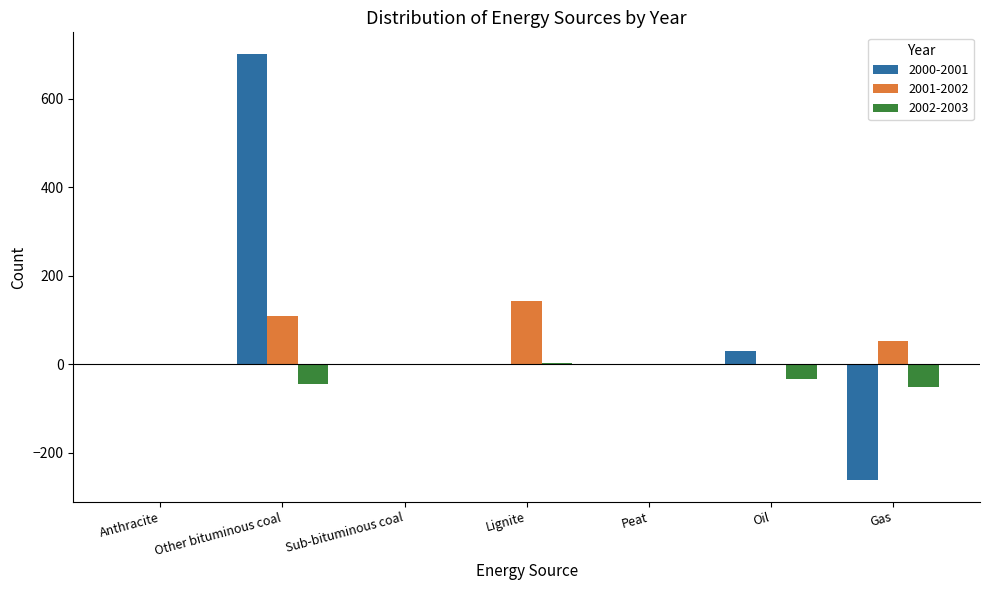

What is the difference between the 2002-2003 values at Gas and Anthracite?

51.9